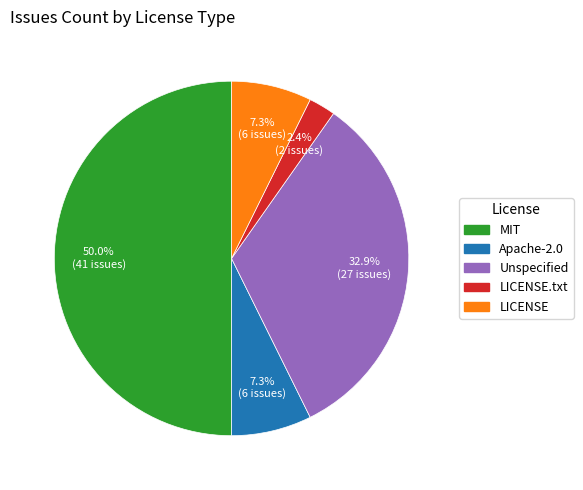

Combined, what portion of the pie is Apache-2.0 and Unspecified?

40.2%